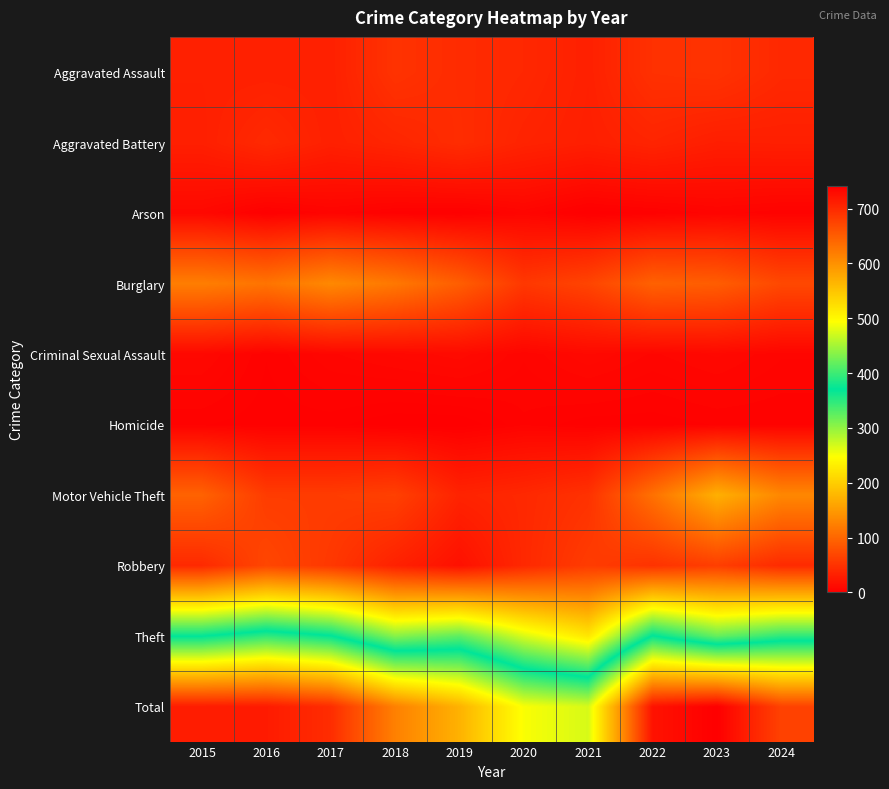

What is the spread (max minus min) of values at 2021?

474